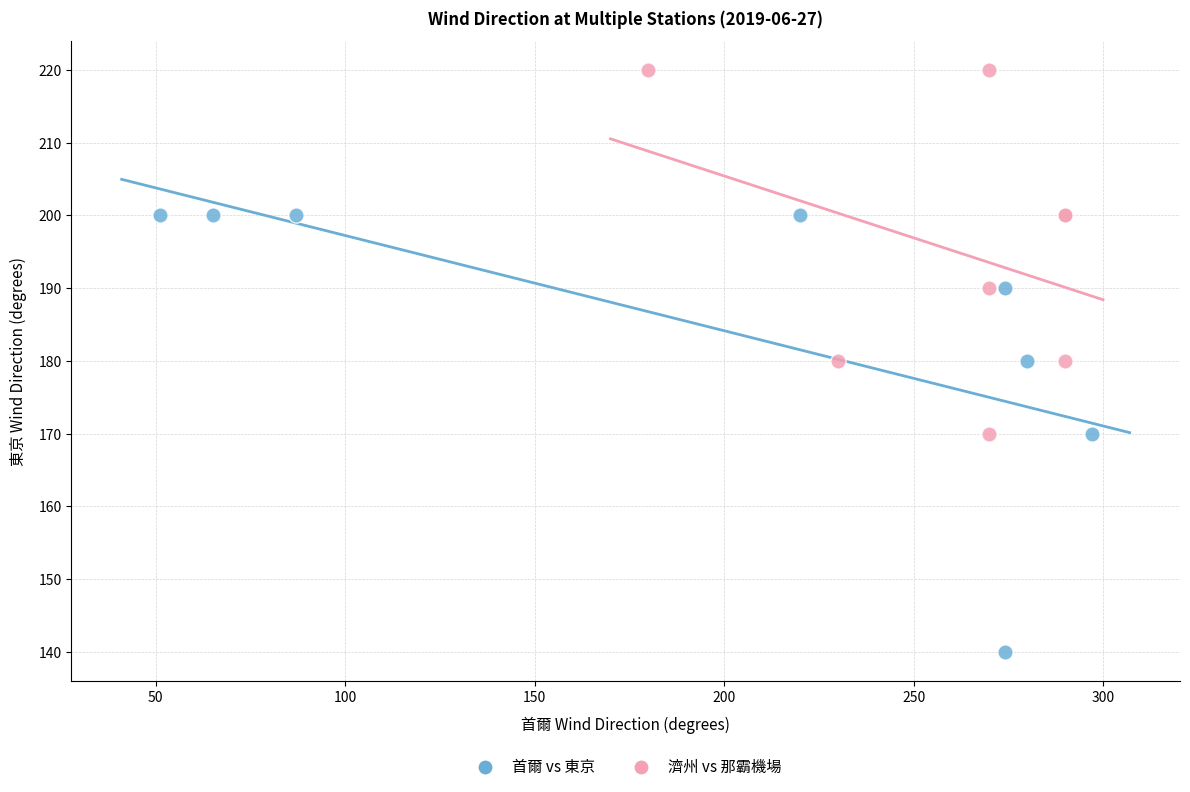

What are all the series names shown in the legend?

首爾 vs 東京, 濟州 vs 那霸機場